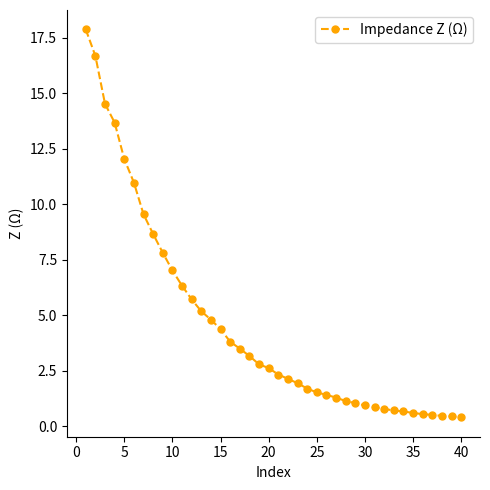

What is the greatest value displayed?

17.9